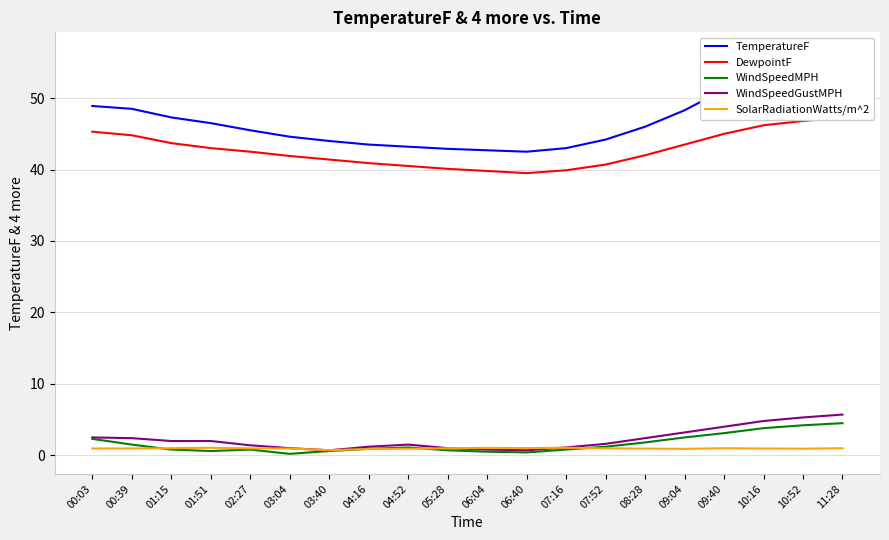

True or false: DewpointF and TemperatureF intersect in this chart.

False